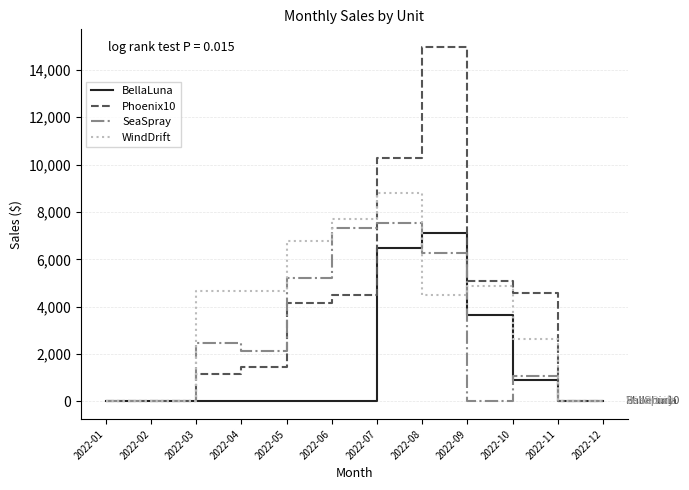

How many lines are shown in the chart?

4